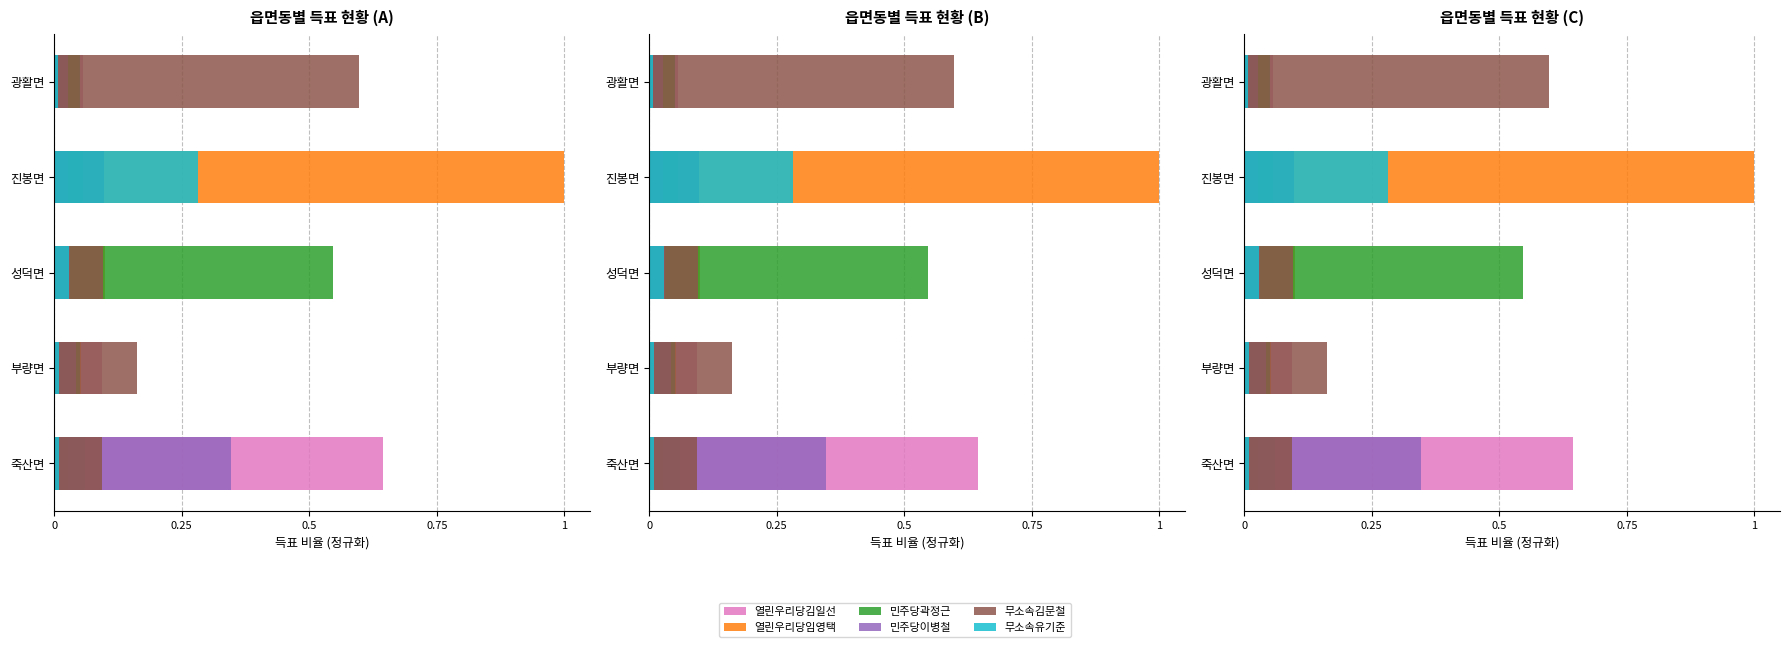

How many series are shown in this chart?

6